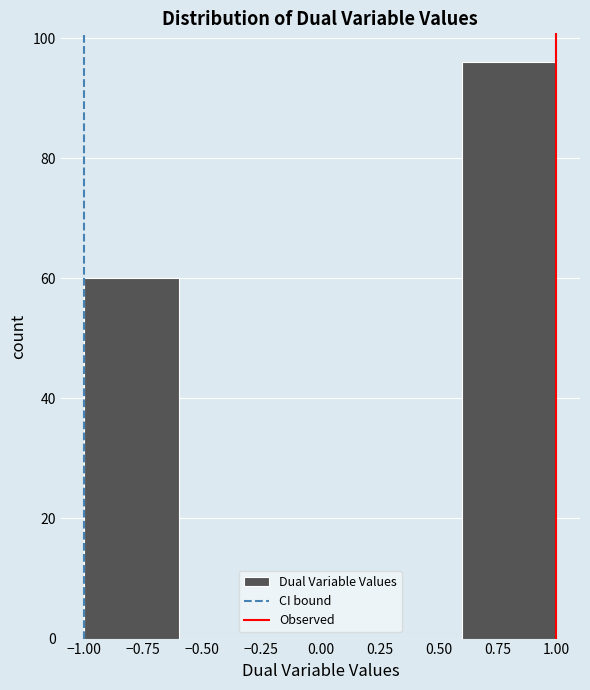

Reading left to right, transcribe this chart: for each bar, give the range it covers on the x-axis and its height. The values are not printed on the chart, so give them approximately, as read against the axis.

-1.0 to -0.6: 60
-0.6 to -0.2: 0
-0.2 to 0.2: 0
0.2 to 0.6: 0
0.6 to 1.0: 96